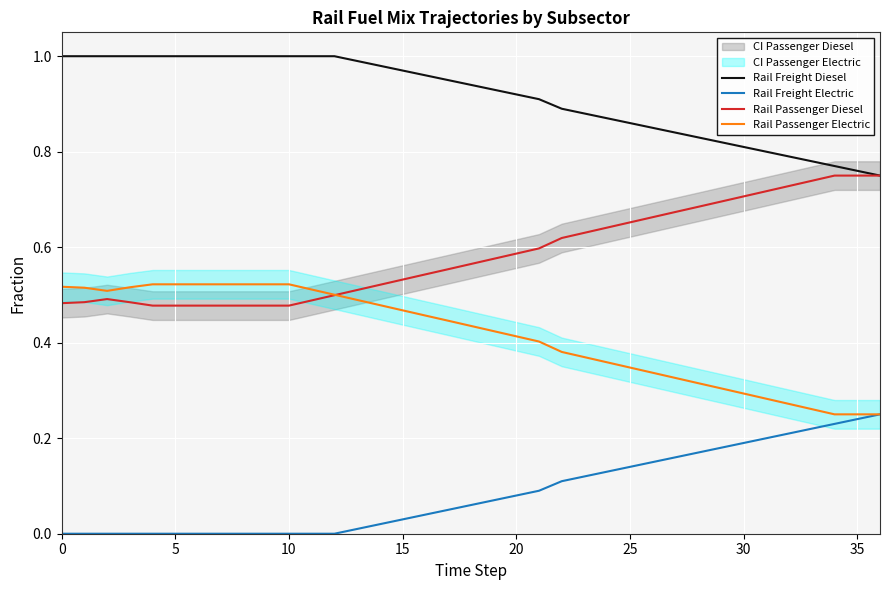

What is the maximum value shown in the chart?

1.0